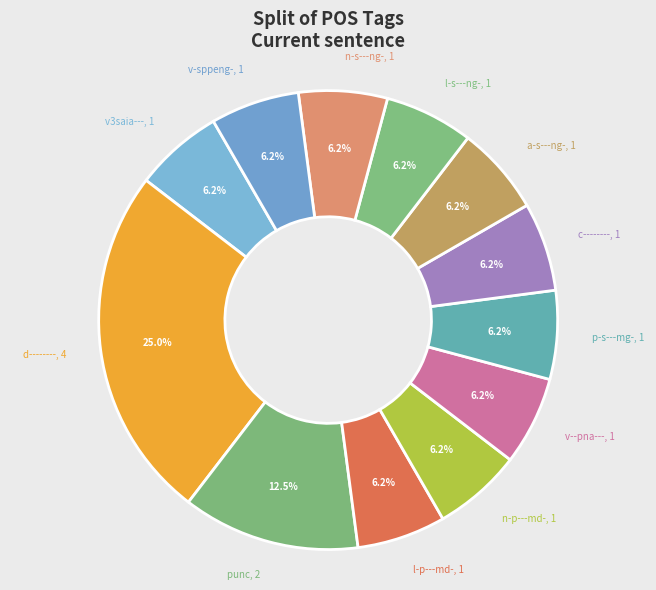

Between a-s---ng- and d--------, which is larger?

d--------